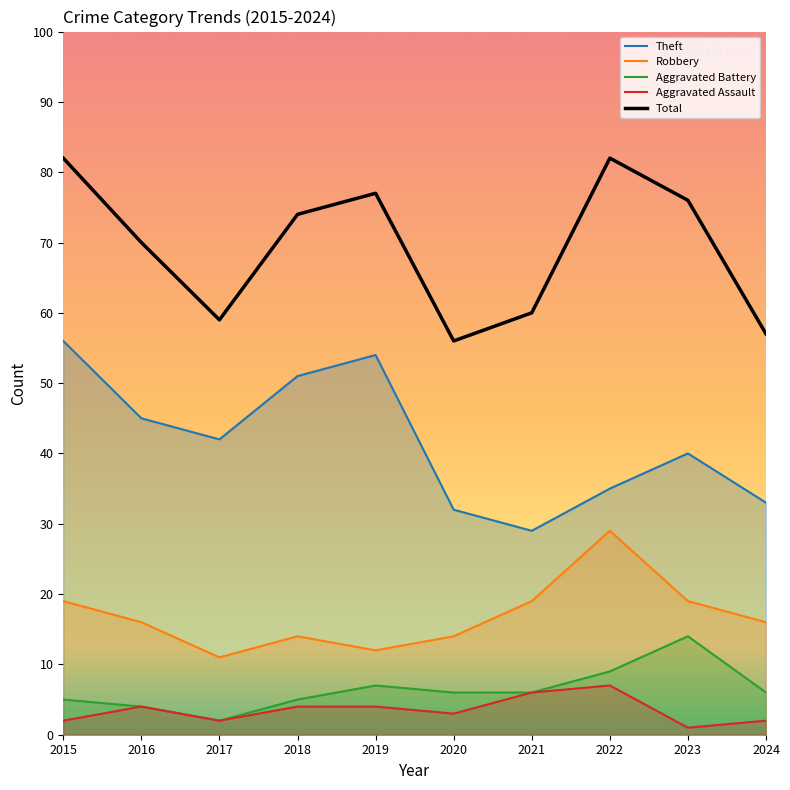

What is the approximate value of Aggravated Battery at 2023, to the nearest 5?

15